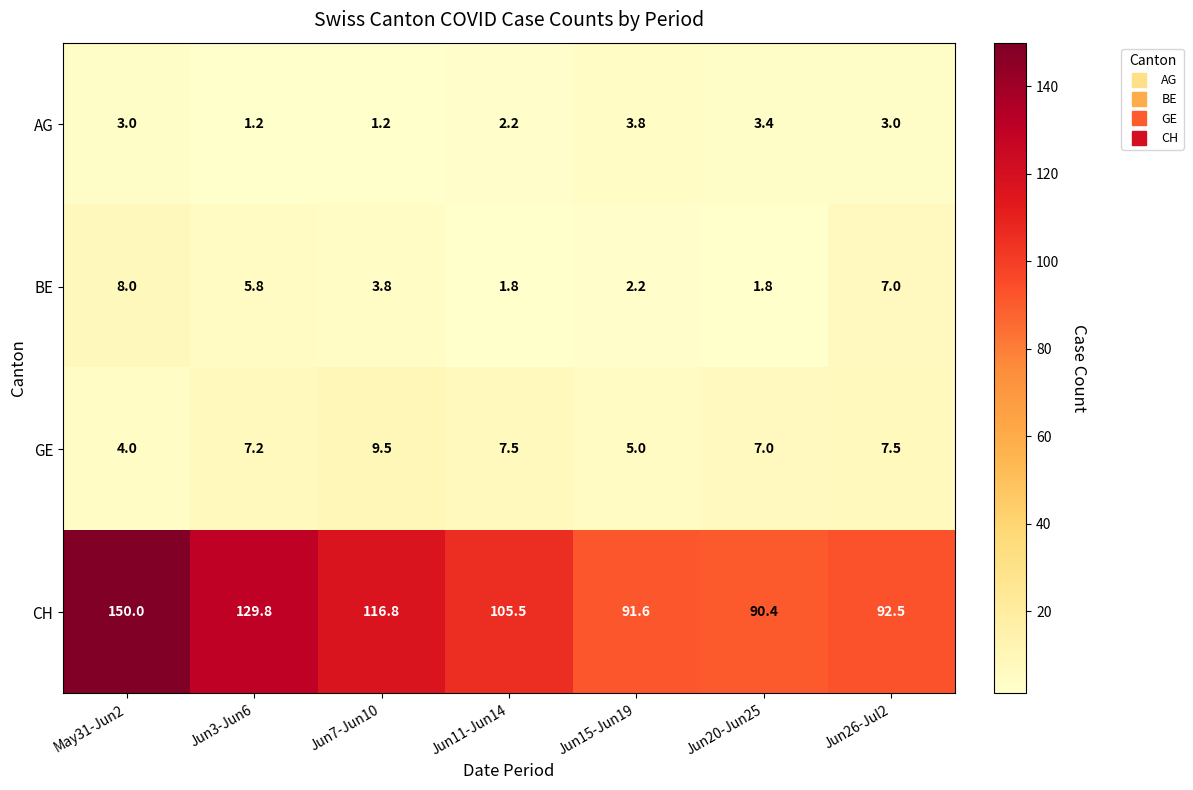

What is the difference between the CH values at Jun3-Jun6 and Jun7-Jun10?

13.0